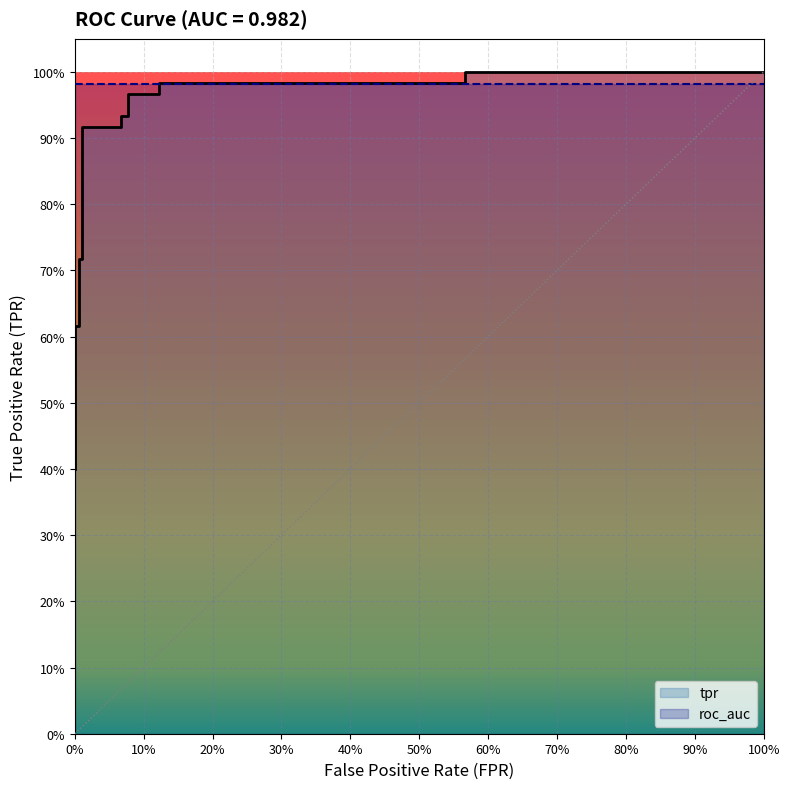

Does the chart display data point markers on the line(s)?

No